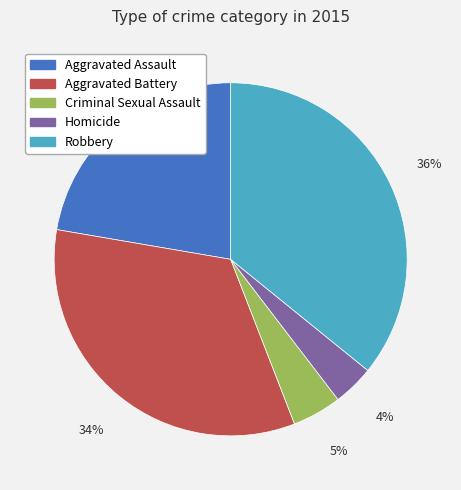

How many segments does this pie chart have?

5